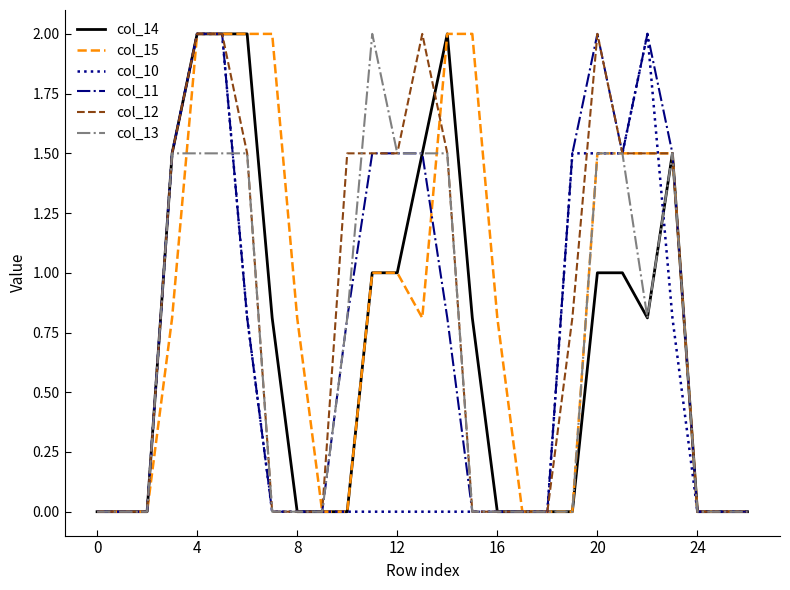

What is the difference between the maximum and second lowest values in the col_14 series?

2.0